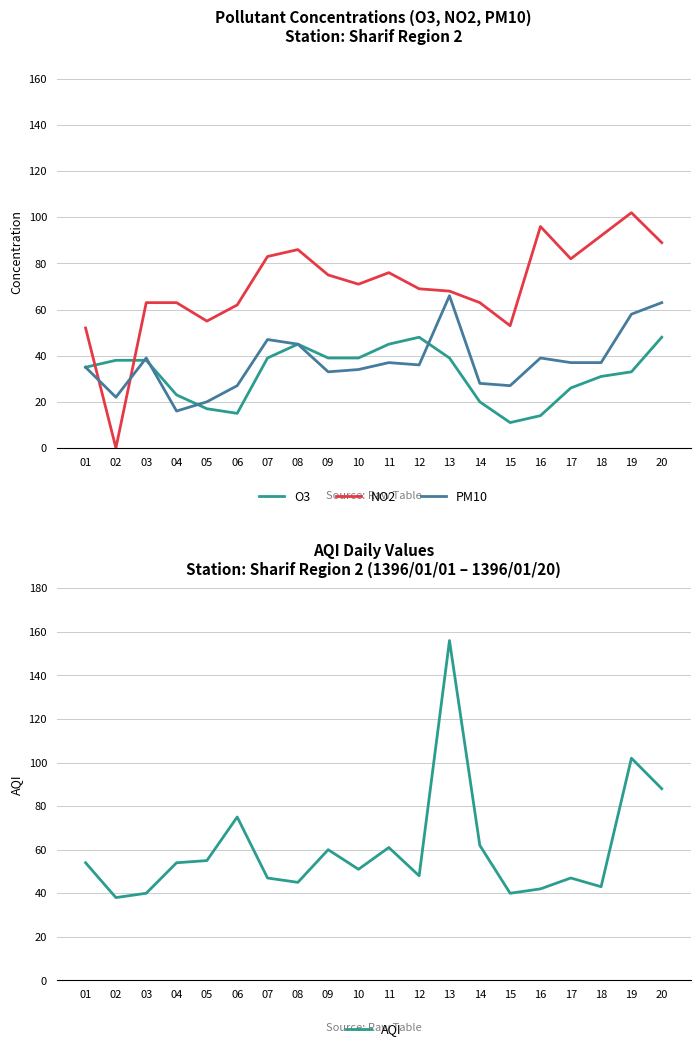

At which category is the sum across all series the highest?

13